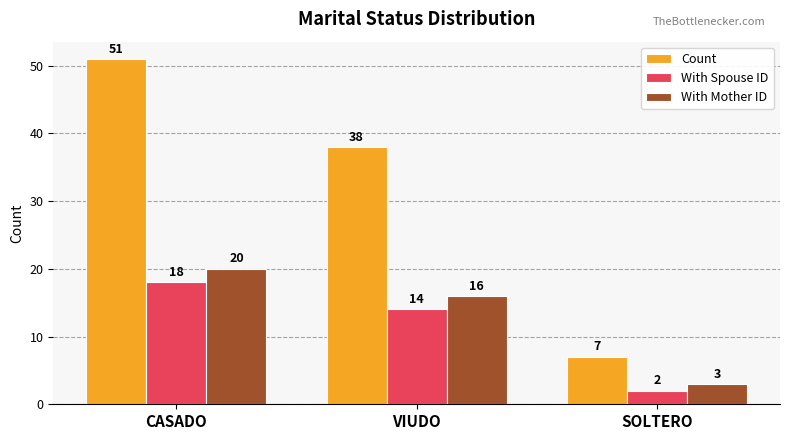

What is the label of the 3rd bar from the left?

SOLTERO